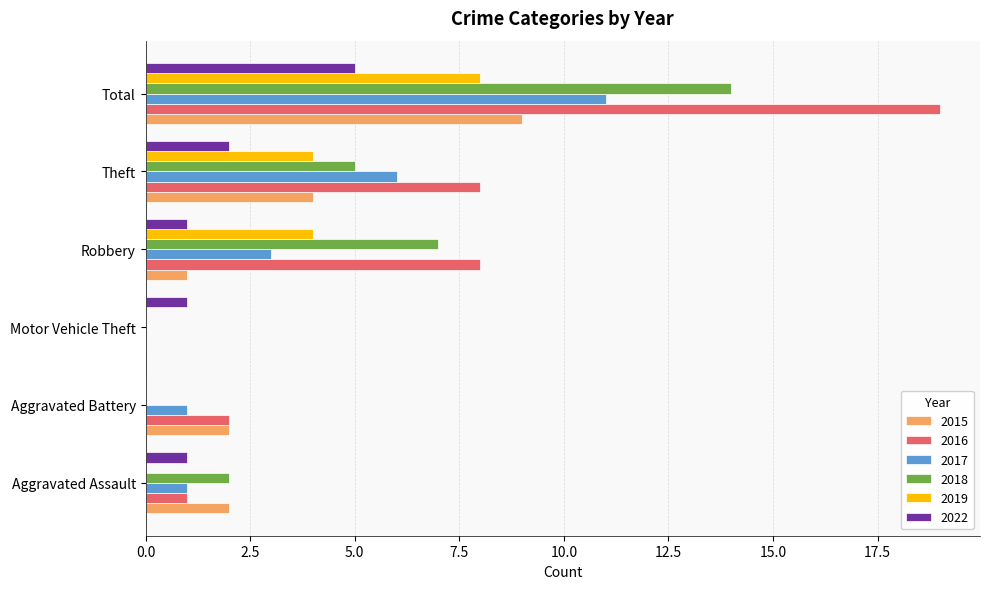

The 2017 series shows 11 at Total. True or false?

True